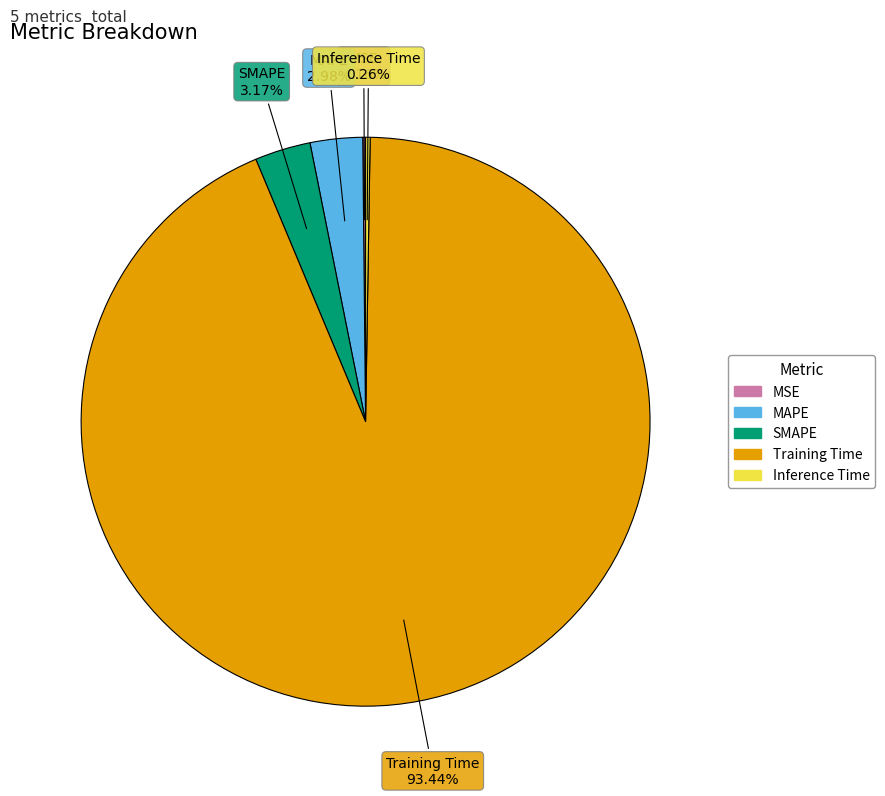

Is it true that MAPE is 3% of the pie?

True